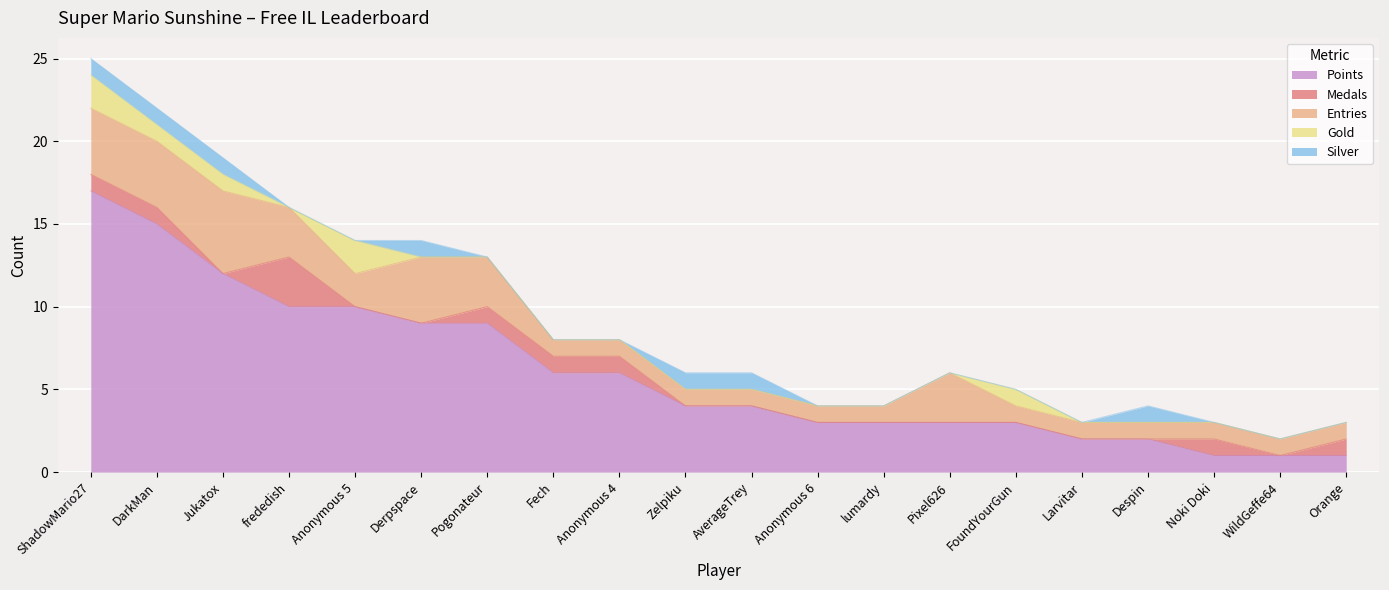

Reading left to right, extract all data points from this chart.

Points: 17	15	12	10	10	9	9	6	6	4	4	3	3	3	3	2	2	1	1	1
Medals: 1	1	0	3	0	0	1	1	1	0	0	0	0	0	0	0	0	1	0	1
Entries: 4	4	5	3	2	4	3	1	1	1	1	1	1	3	1	1	1	1	1	1
Gold: 2	1	1	0	2	0	0	0	0	0	0	0	0	0	1	0	0	0	0	0
Silver: 1	1	1	0	0	1	0	0	0	1	1	0	0	0	0	0	1	0	0	0